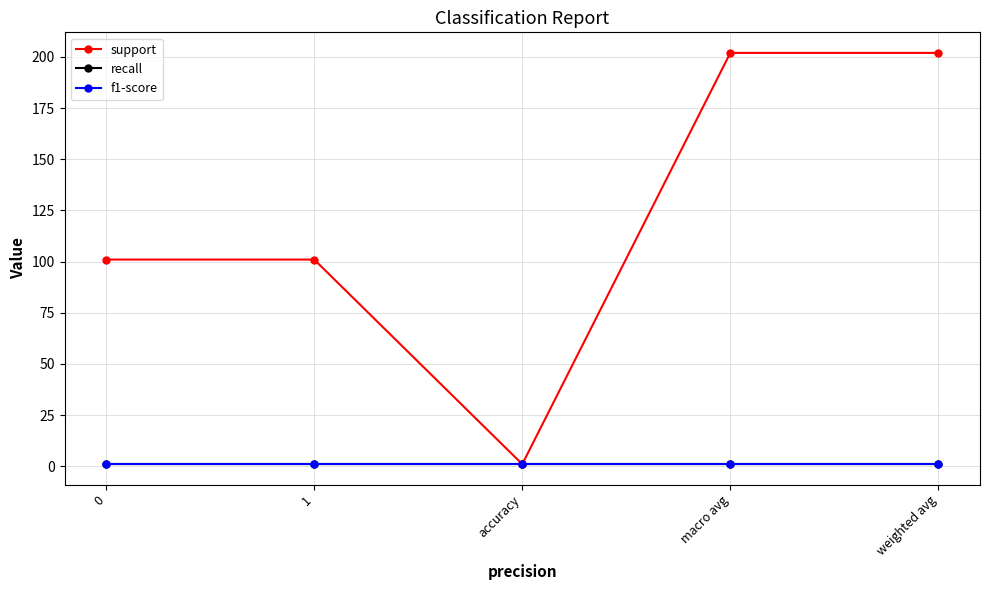

Does the chart have visible grid lines?

Yes